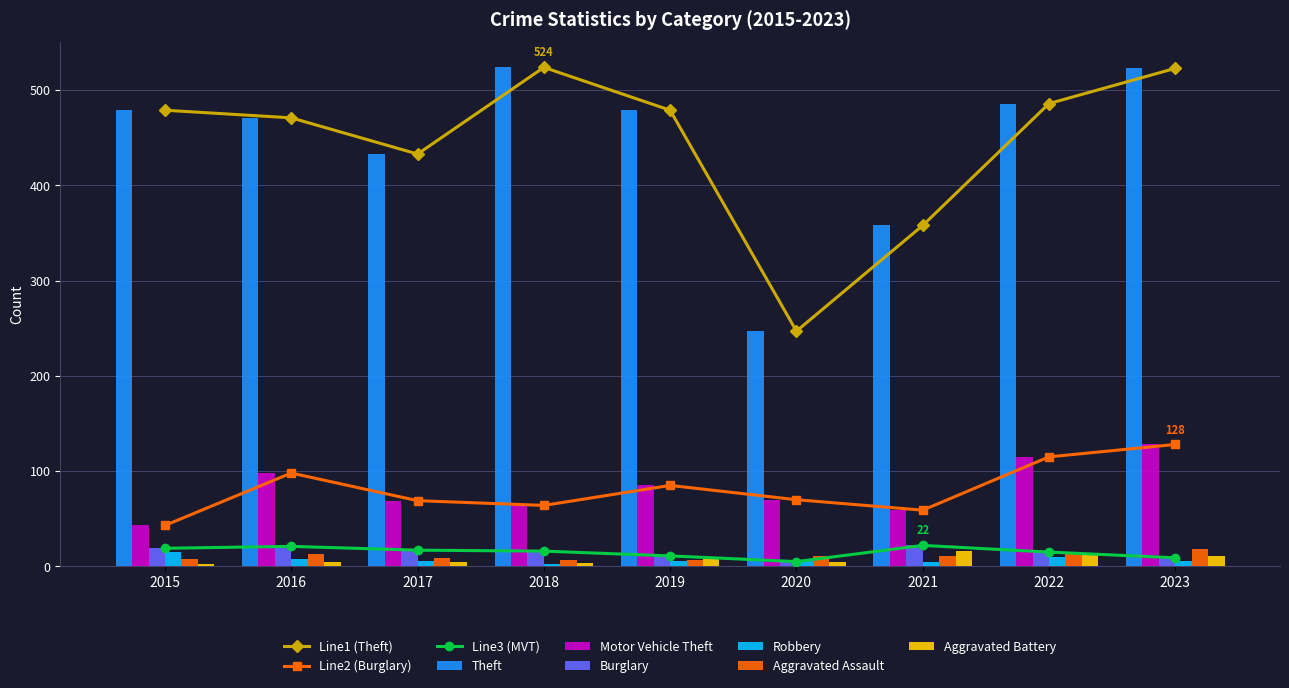

How many Burglary values are between 11 and 19?

5